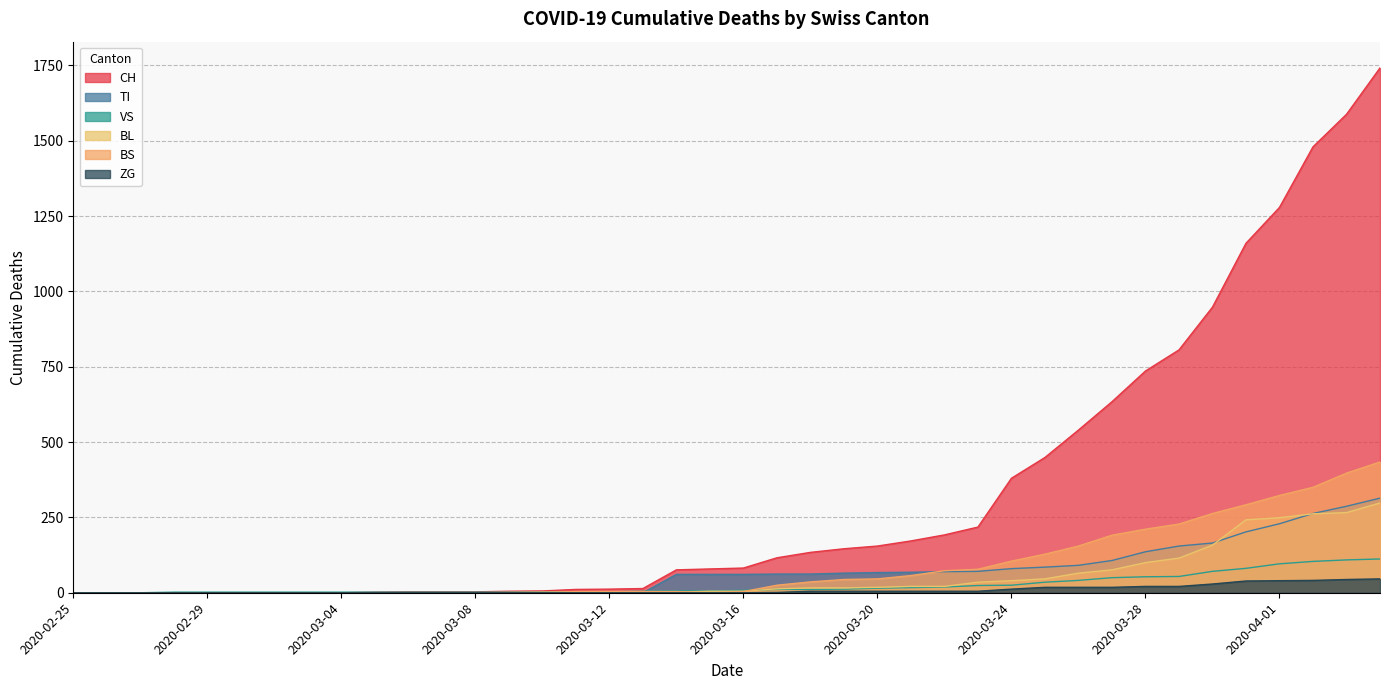

What is the label of the 39th point from the left?

2020-04-03